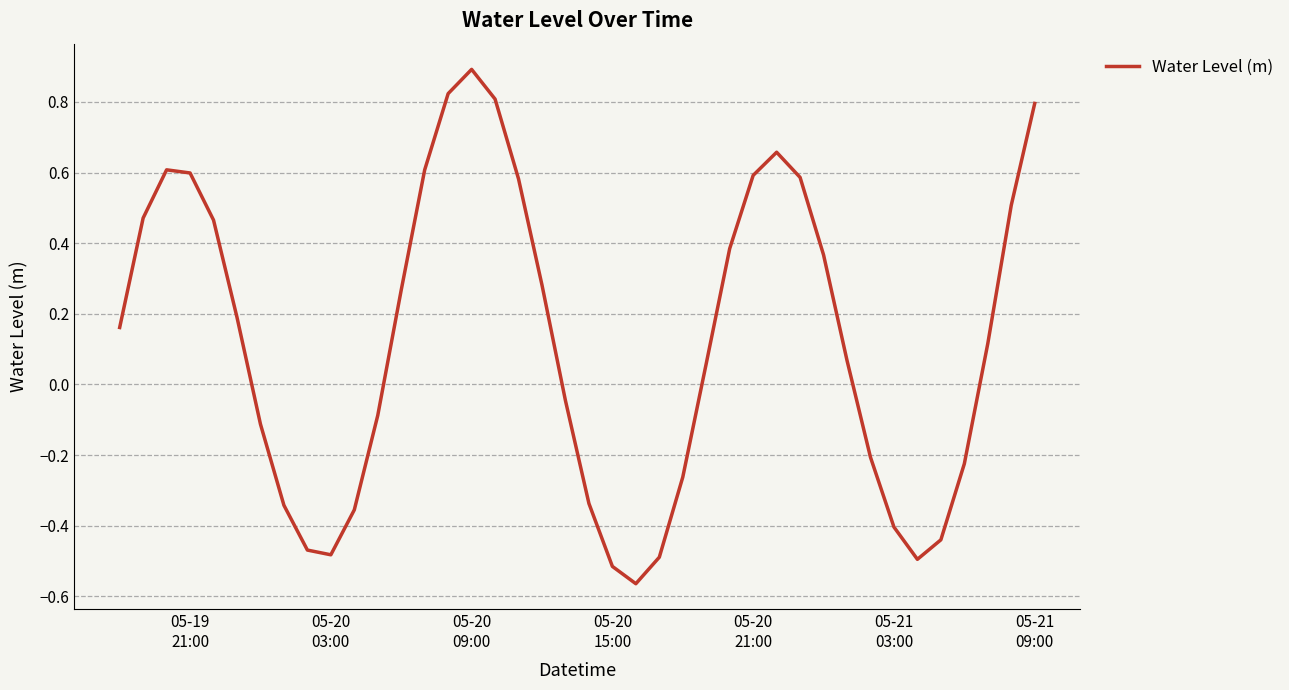

What is the maximum value shown in the chart?

0.9